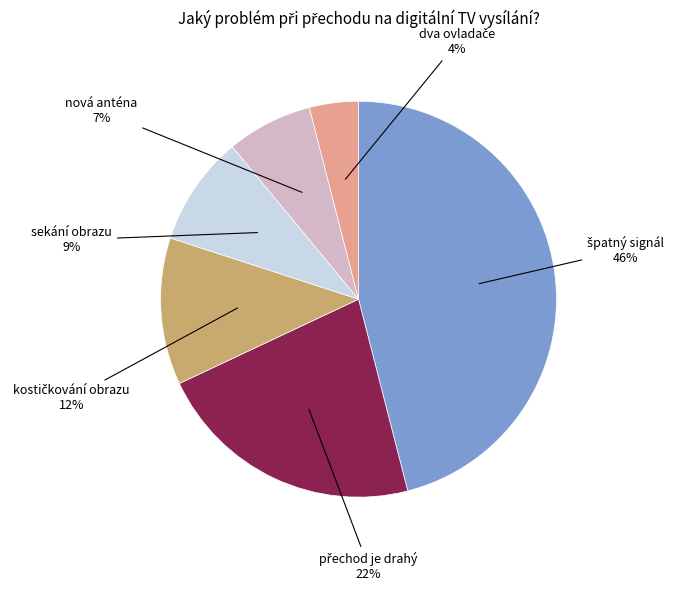

To the nearest percent, what is the difference between the largest and smallest slice percentages?

42%